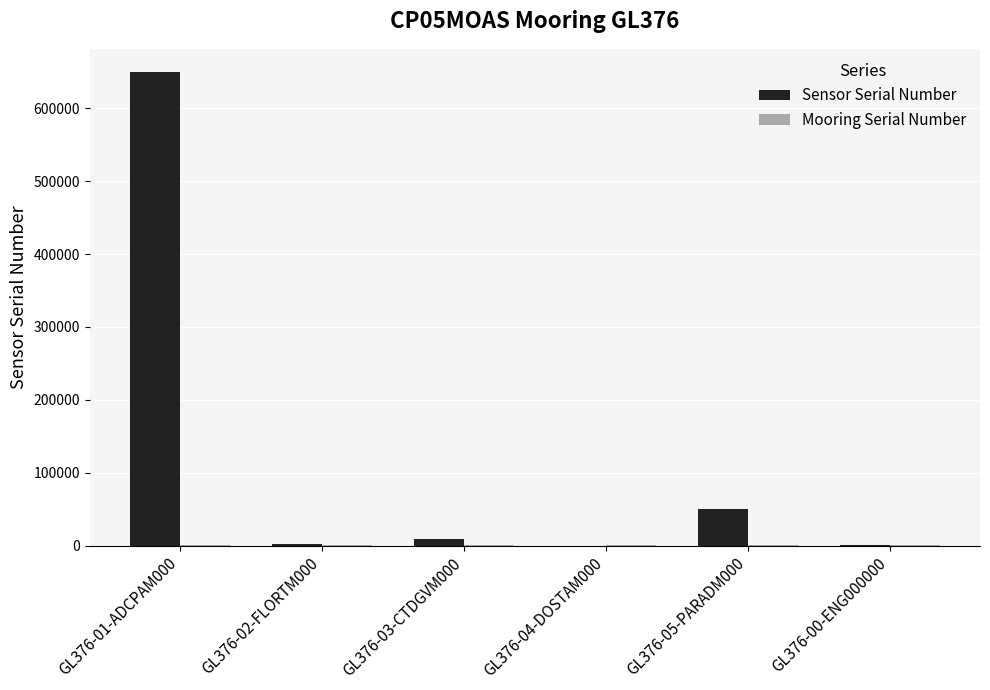

What is the average value of the Sensor Serial Number series?

118603